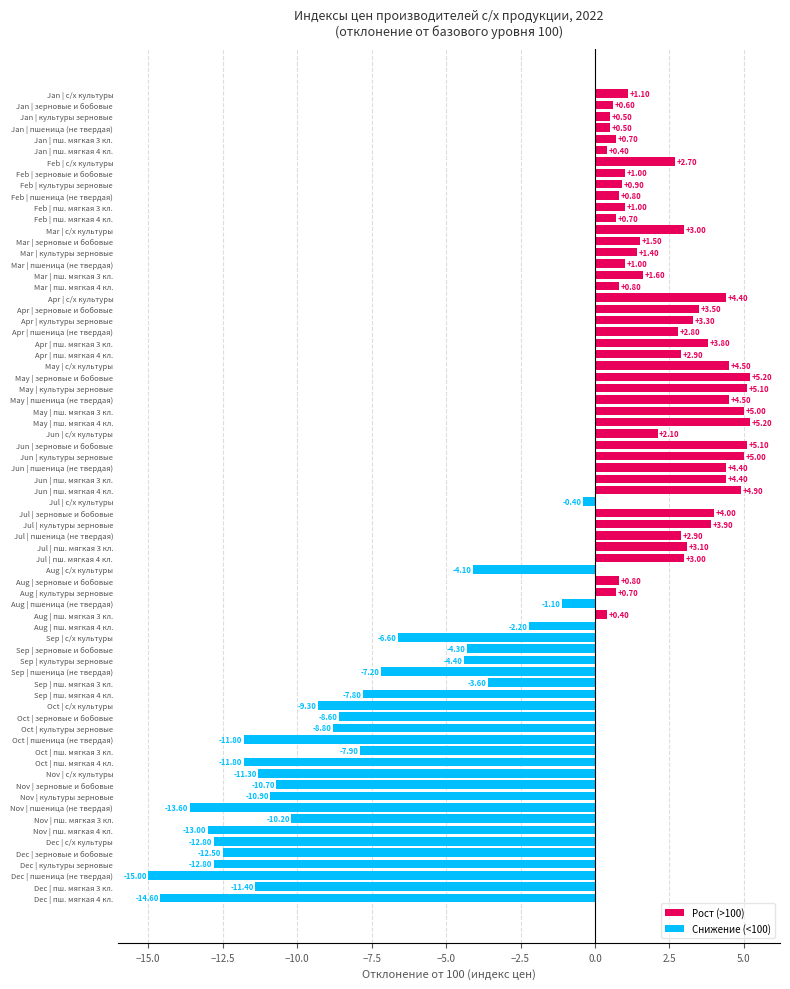

What is the ratio of the value at Jan | с/х культуры to the value at Mar | культуры зерновые?

0.8